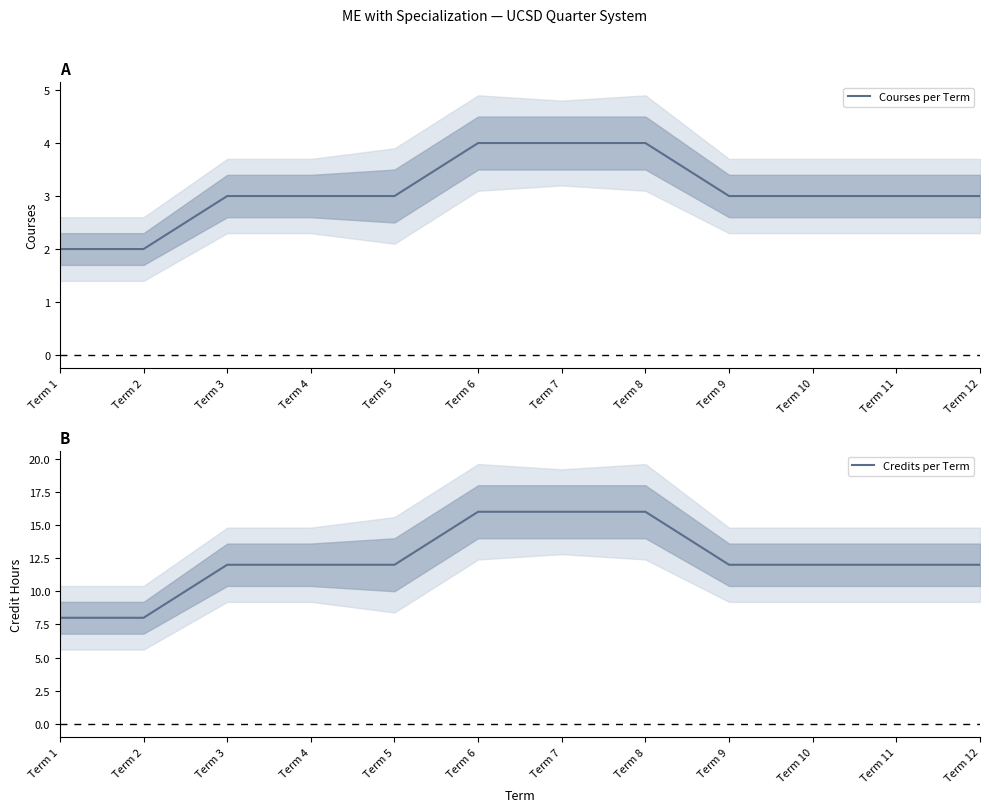

Reading right to left, list all the values displayed in this chart.

Courses per Term: Term 12=3	Term 11=3	Term 10=3	Term 9=3	Term 8=4	Term 7=4	Term 6=4	Term 5=3	Term 4=3	Term 3=3	Term 2=2	Term 1=2
Credits per Term: Term 12=12	Term 11=12	Term 10=12	Term 9=12	Term 8=16	Term 7=16	Term 6=16	Term 5=12	Term 4=12	Term 3=12	Term 2=8	Term 1=8